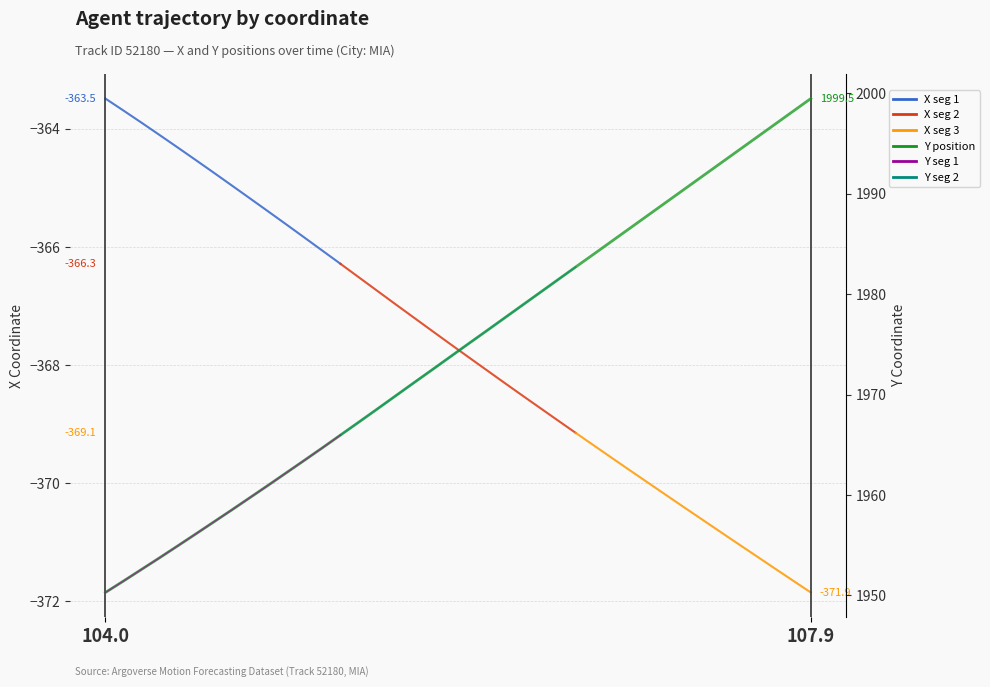

At which category does the chart reach its minimum across all series?

104.0